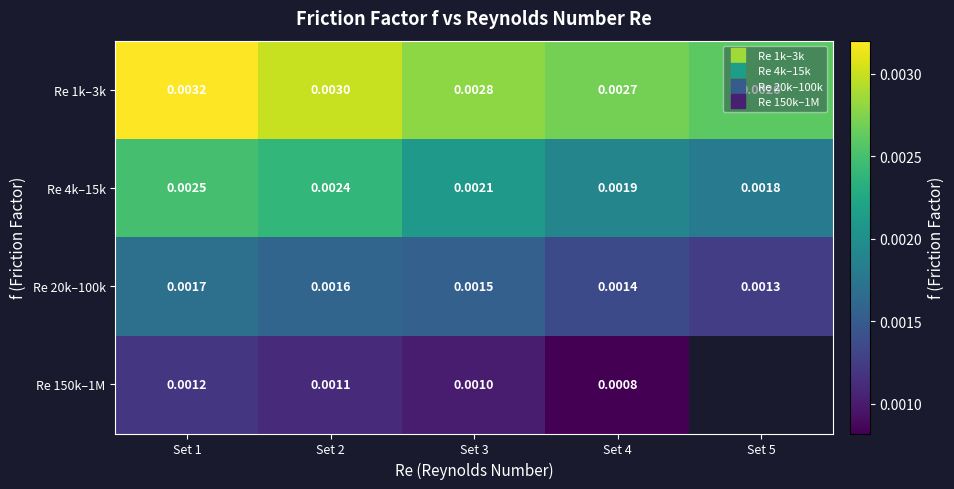

At how many categories does at least one series exceed 0?

5